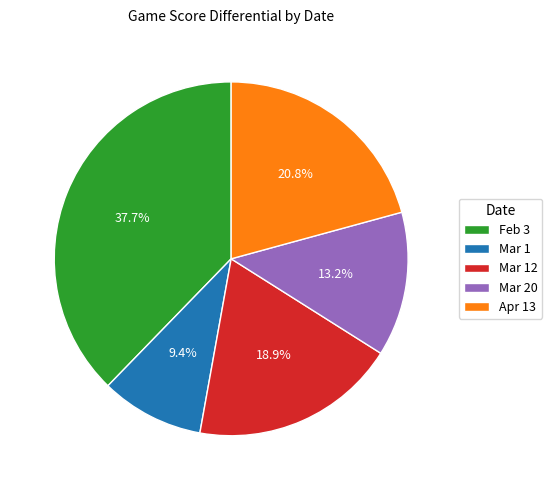

What is the total percentage of Mar 20 and Feb 3?

50.9%